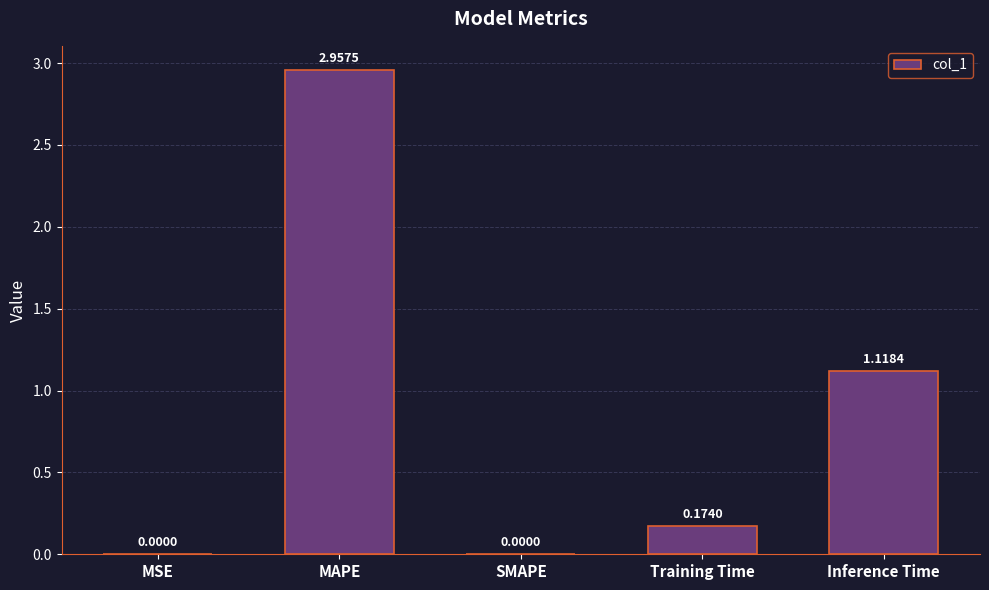

Which category has the highest value across all series?

MAPE